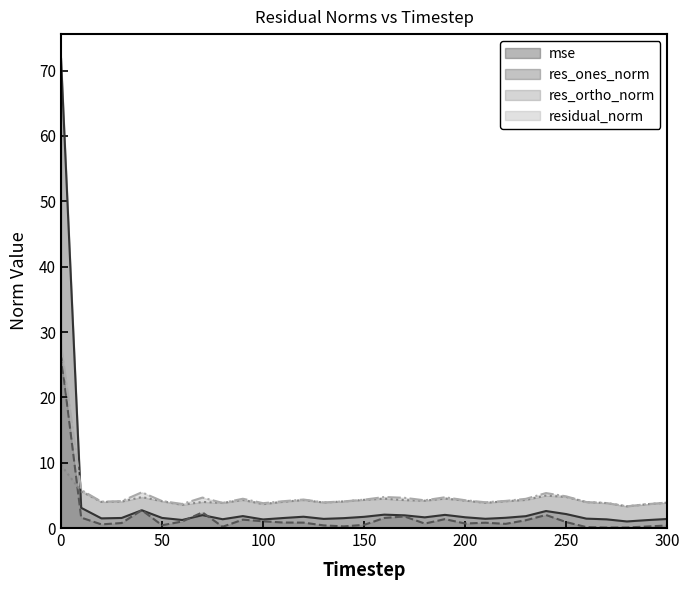

Reading left to right, what are all the values shown in this chart?

mse: 72.0	3.1	1.5	1.5	2.7	1.5	1.2	2.0	1.3	1.8	1.3	1.5	1.7	1.4	1.5	1.7	2.0	1.9	1.6	2.0	1.6	1.4	1.6	1.8	2.6	2.1	1.4	1.3	1.0	1.2	1.4
res_ones_norm: 26.4	1.6	0.6	0.8	2.7	0.4	1.0	2.4	0.2	1.3	1.0	0.8	0.8	0.4	0.3	0.5	1.5	1.8	0.7	1.4	0.7	0.8	0.6	1.2	2.0	0.9	0.1	0.1	0.1	0.2	0.4
res_ortho_norm: 9.6	5.6	4.0	4.0	4.7	4.1	3.5	4.0	3.8	4.3	3.7	4.0	4.3	3.9	4.1	4.3	4.5	4.3	4.2	4.5	4.2	3.9	4.1	4.3	5.0	4.8	4.0	3.8	3.3	3.6	3.9
residual_norm: 28.1	5.8	4.0	4.1	5.5	4.1	3.7	4.7	3.8	4.5	3.8	4.1	4.4	3.9	4.1	4.3	4.7	4.6	4.2	4.7	4.3	3.9	4.2	4.5	5.4	4.8	4.0	3.8	3.3	3.7	3.9